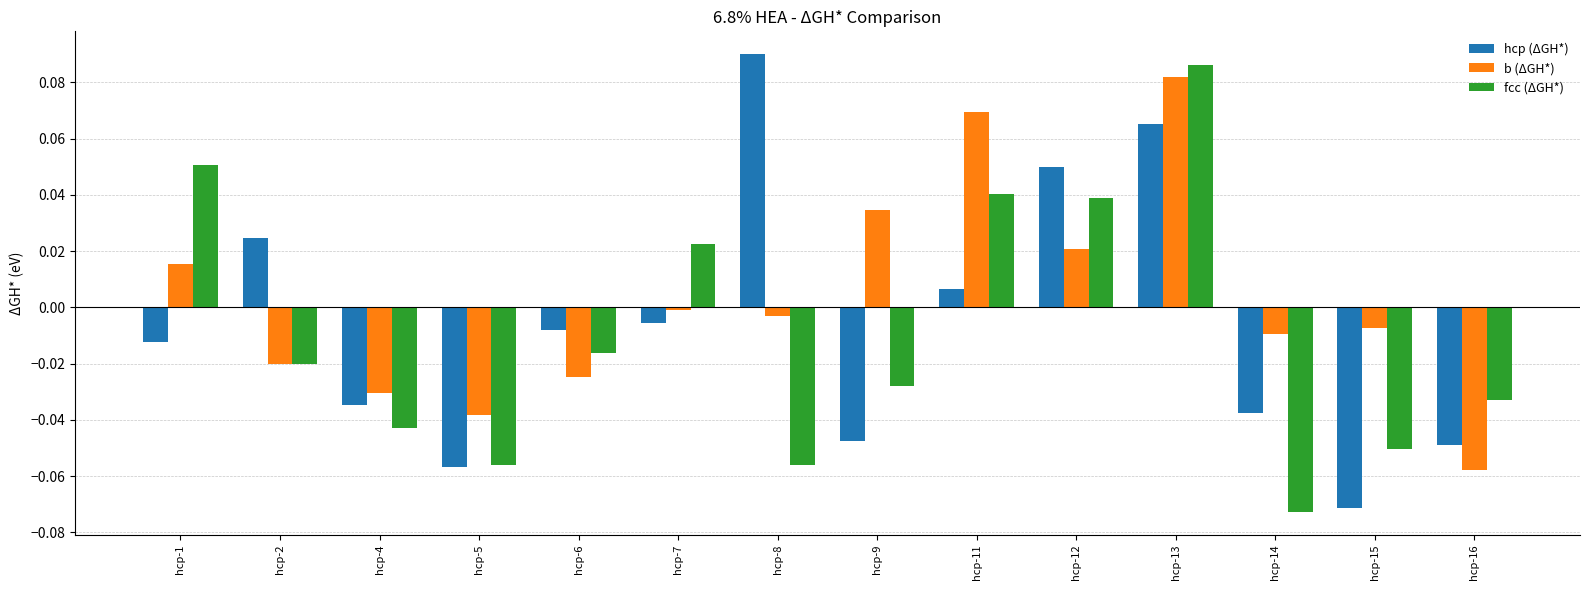

At how many categories does at least one series exceed 0?

8